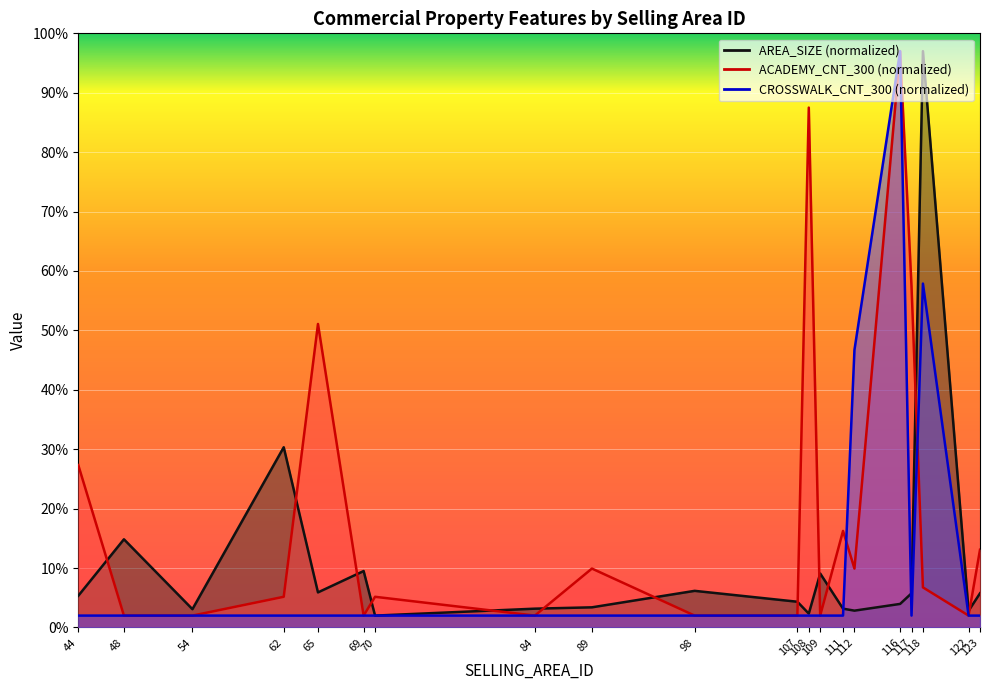

What is the value of the CROSSWALK_CNT_300 point at the 2nd from the left?

2.0